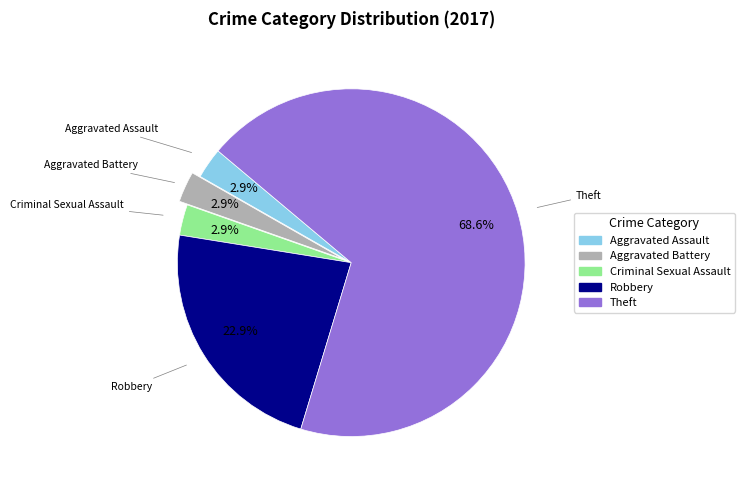

Which slice is the largest?

Theft